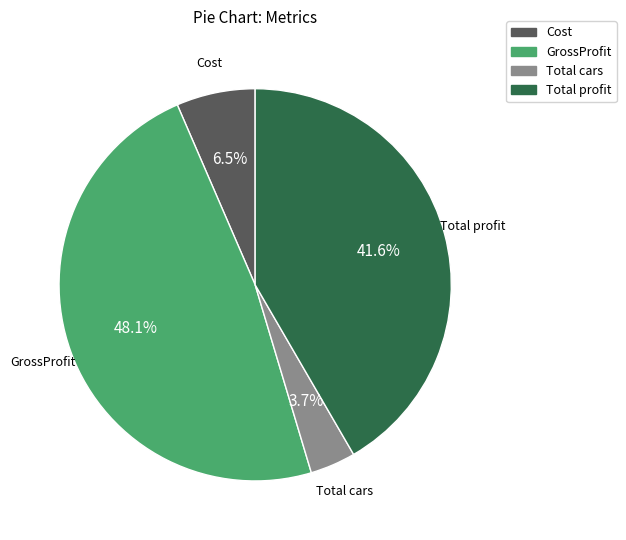

Is it true that GrossProfit is 63% of the pie?

False